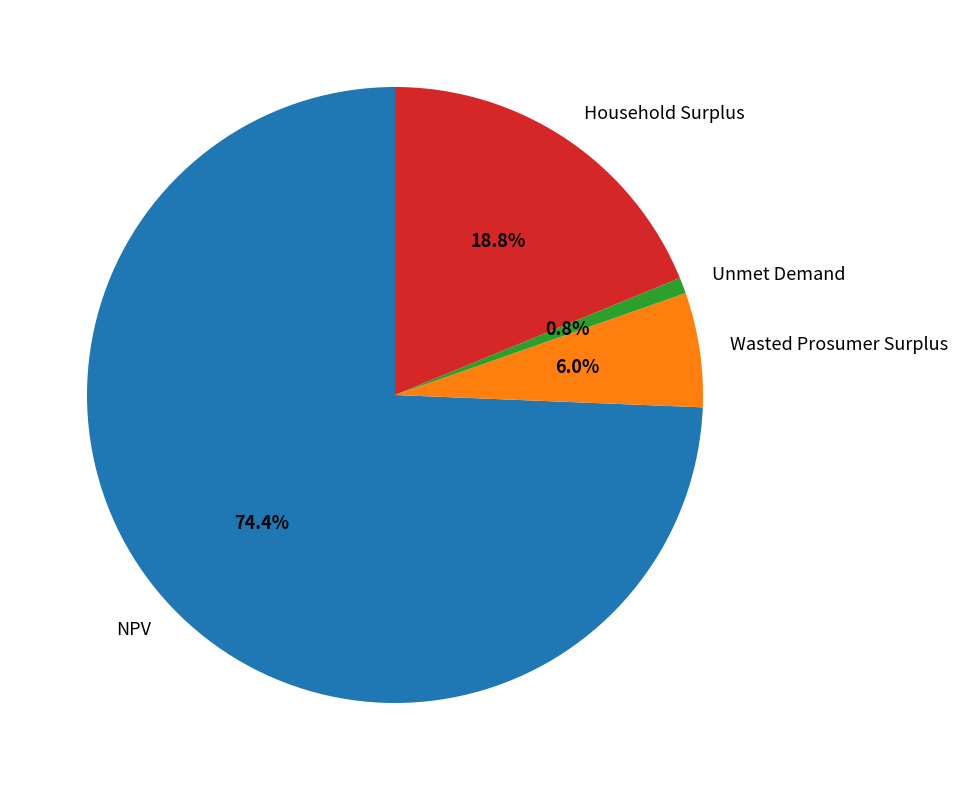

To the nearest percent, what is the average slice percentage?

25%